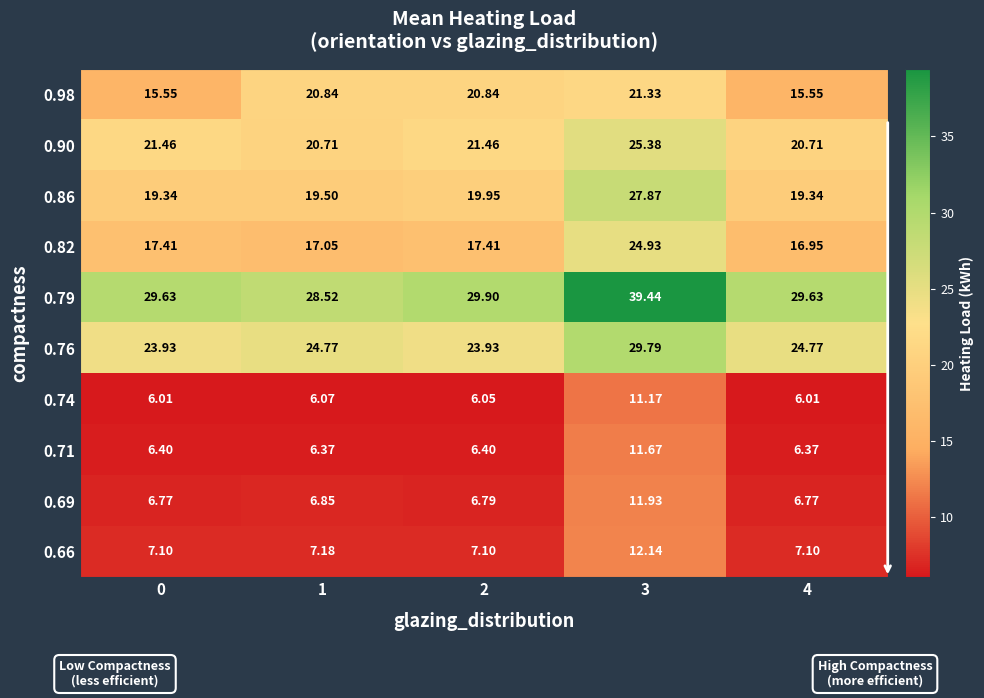

Is the value of 0.79 at 1 greater than the value of 0.66 at 3?

Yes